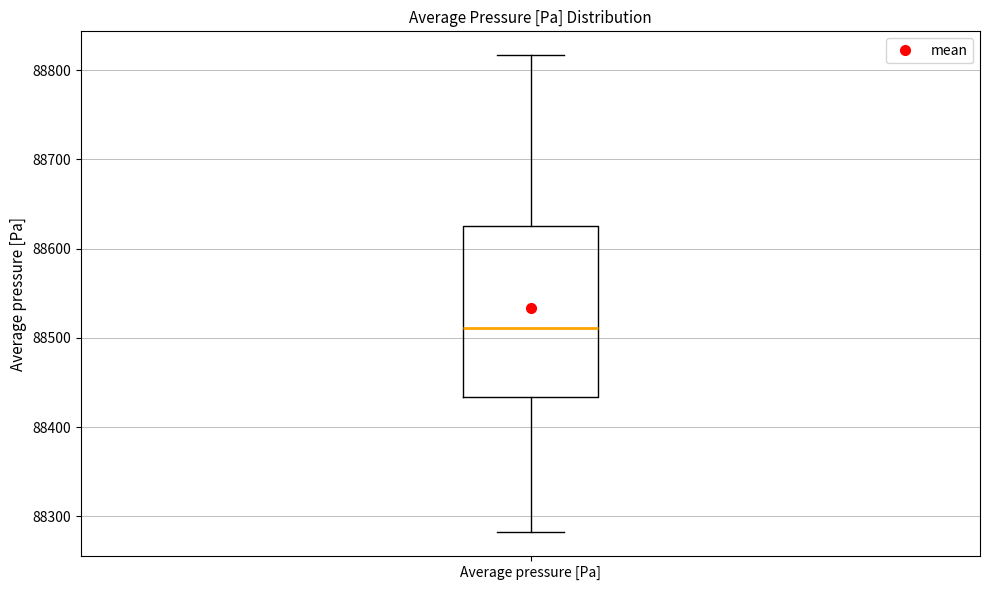

Read this box plot against the y-axis: the position of the median line, the range covered by the box, and the ends of both whiskers. The values are not printed on the chart, so give them approximately, as read against the axis.

median 88510, box 88430 to 88630, whiskers 88280 to 88820